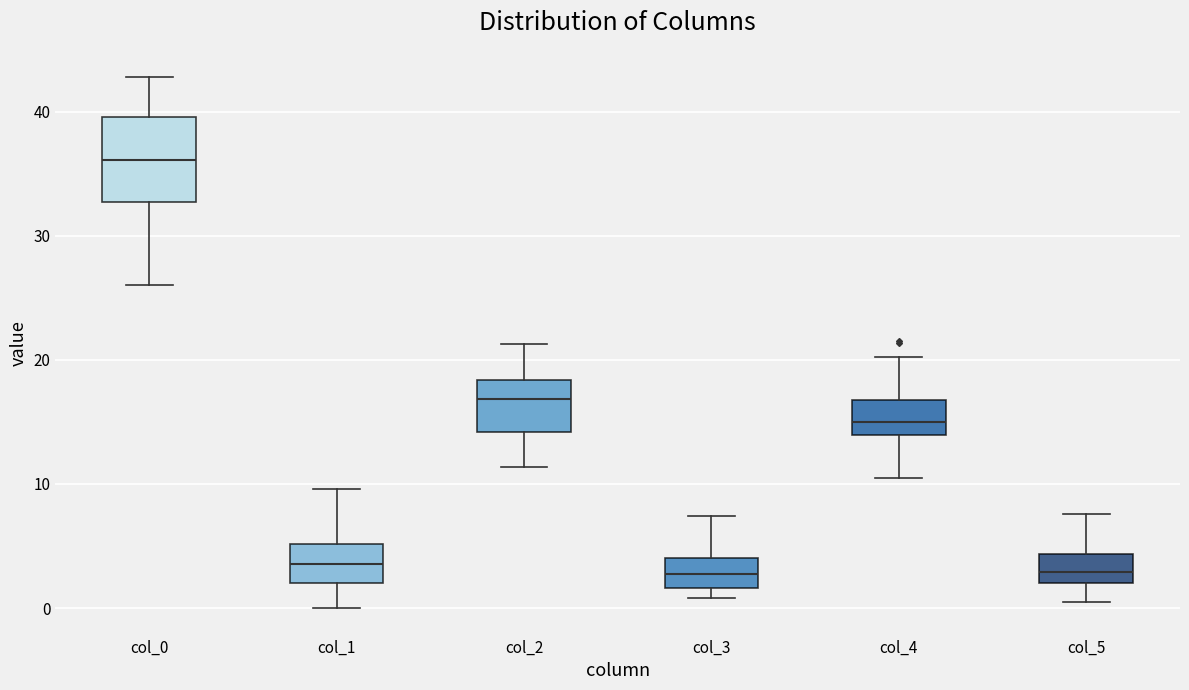

Which box has the highest median line?

col_0